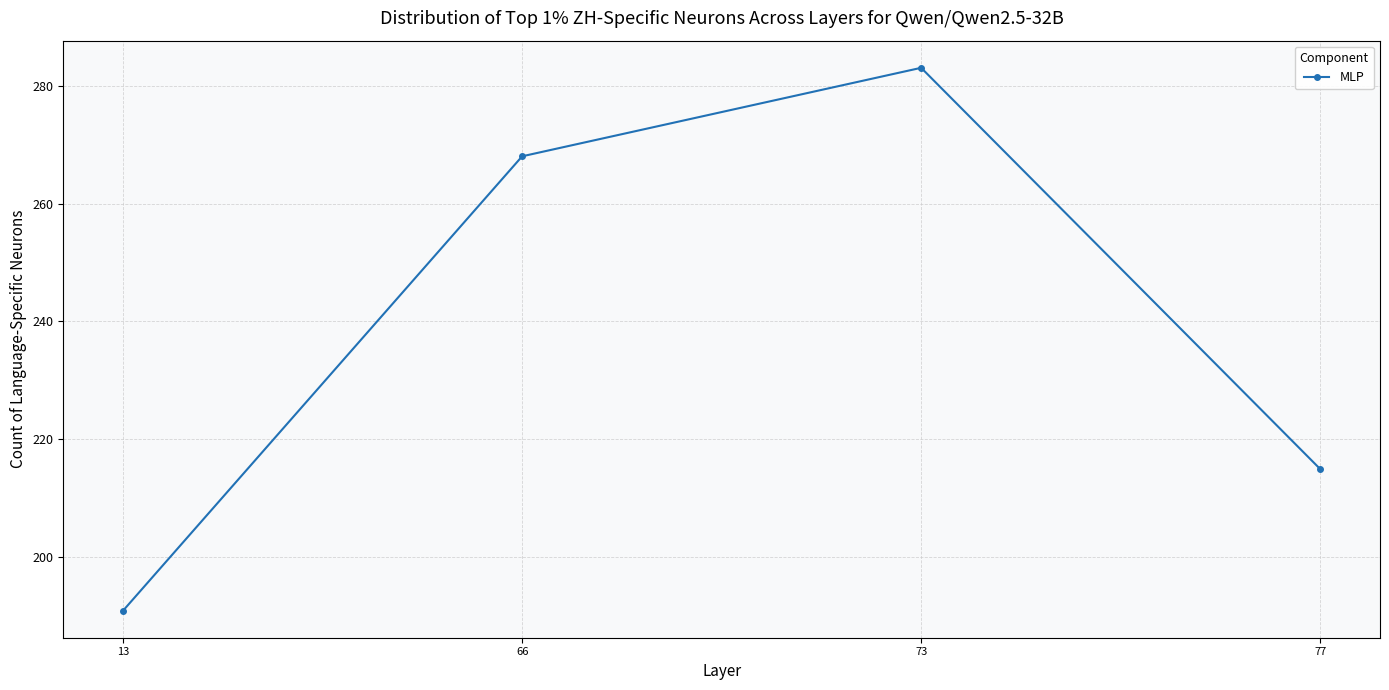

At which label is the value closest to 237?

77